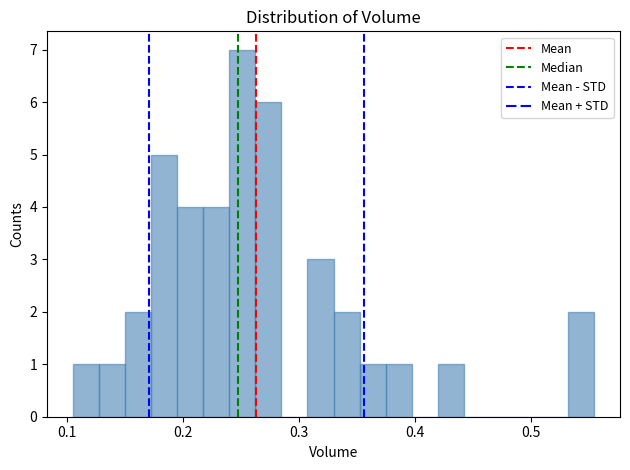

Around what value on the x-axis is the tallest bar? Give the approximate position of its centre, as read against the axis.

0.25